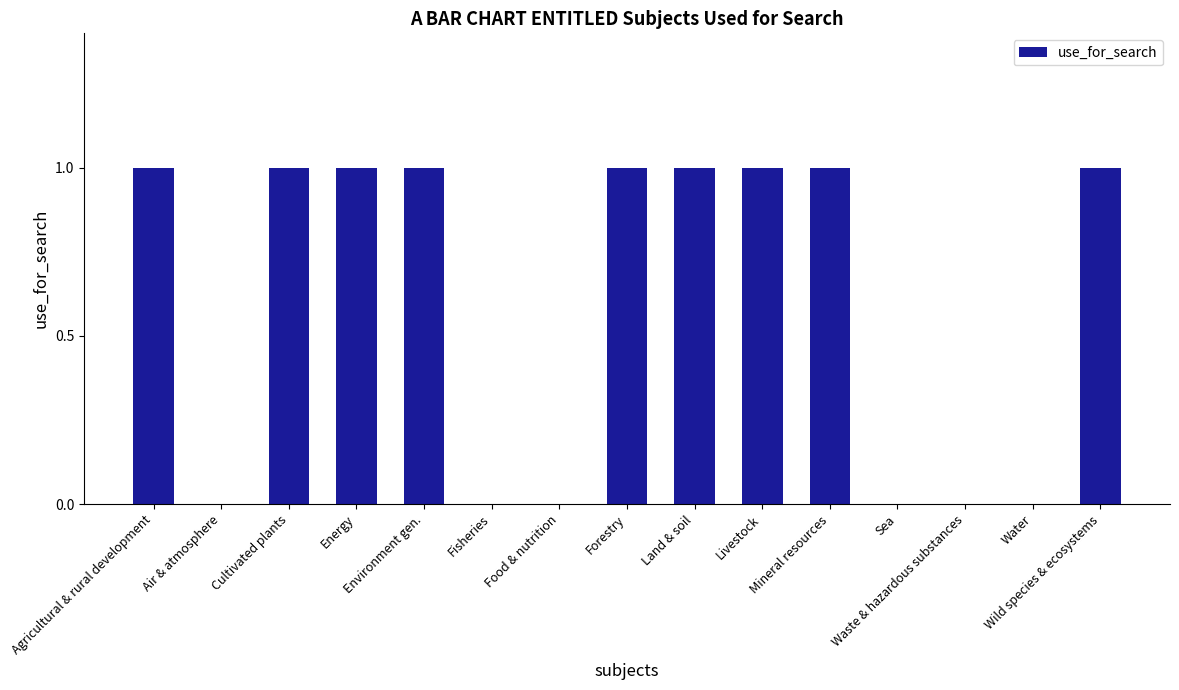

How many series are shown in this chart?

1